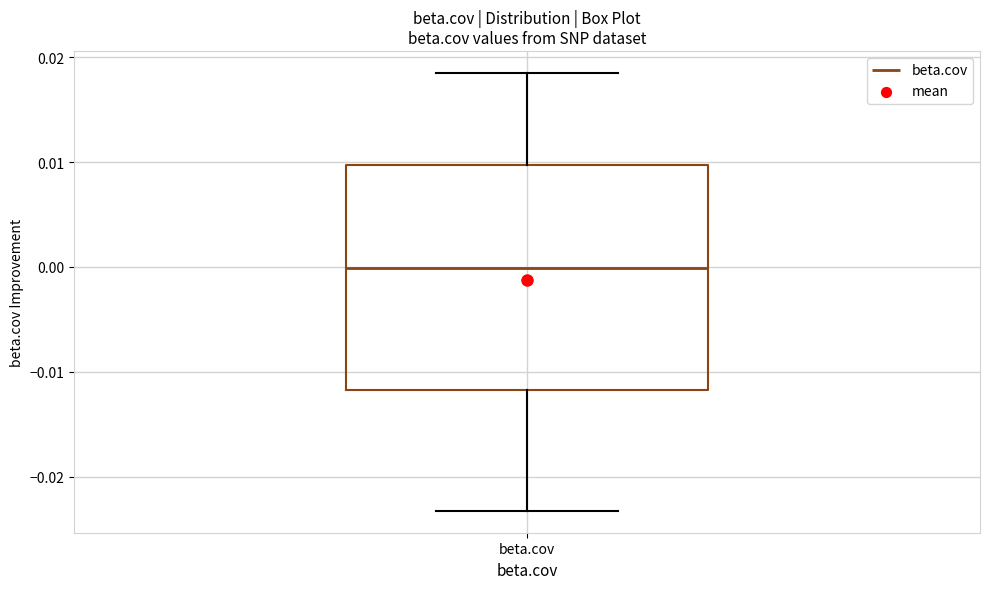

Read this box plot against the y-axis: the position of the median line, the range covered by the box, and the ends of both whiskers. The values are not printed on the chart, so give them approximately, as read against the axis.

median 0.000, box -0.012 to 0.010, whiskers -0.023 to 0.019